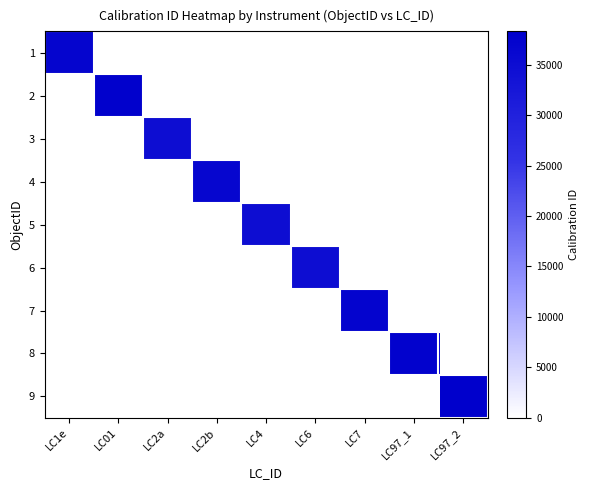

Reading left to right, what are all the values shown in this chart?

1: LC1e=36892	LC01=0	LC2a=0	LC2b=0	LC4=0	LC6=0	LC7=0	LC97_1=0	LC97_2=0
2: LC1e=0	LC01=37892	LC2a=0	LC2b=0	LC4=0	LC6=0	LC7=0	LC97_1=0	LC97_2=0
3: LC1e=0	LC01=0	LC2a=34892	LC2b=0	LC4=0	LC6=0	LC7=0	LC97_1=0	LC97_2=0
4: LC1e=0	LC01=0	LC2a=0	LC2b=36792	LC4=0	LC6=0	LC7=0	LC97_1=0	LC97_2=0
5: LC1e=0	LC01=0	LC2a=0	LC2b=0	LC4=34792	LC6=0	LC7=0	LC97_1=0	LC97_2=0
6: LC1e=0	LC01=0	LC2a=0	LC2b=0	LC4=0	LC6=34992	LC7=0	LC97_1=0	LC97_2=0
7: LC1e=0	LC01=0	LC2a=0	LC2b=0	LC4=0	LC6=0	LC7=36992	LC97_1=0	LC97_2=0
8: LC1e=0	LC01=0	LC2a=0	LC2b=0	LC4=0	LC6=0	LC7=0	LC97_1=37692	LC97_2=0
9: LC1e=0	LC01=0	LC2a=0	LC2b=0	LC4=0	LC6=0	LC7=0	LC97_1=0	LC97_2=38292